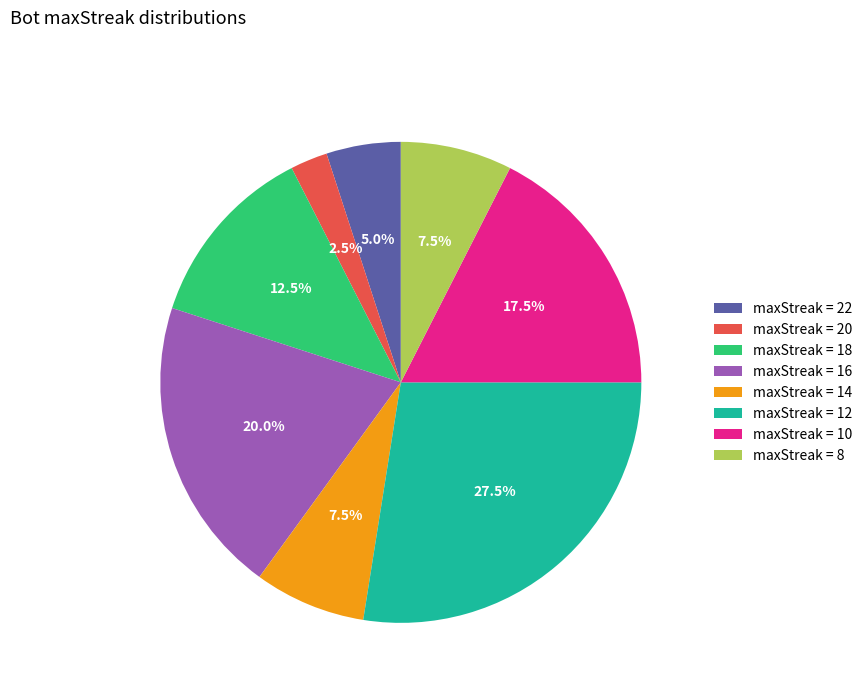

Which has a higher value, maxStreak = 10 or maxStreak = 8?

maxStreak = 10